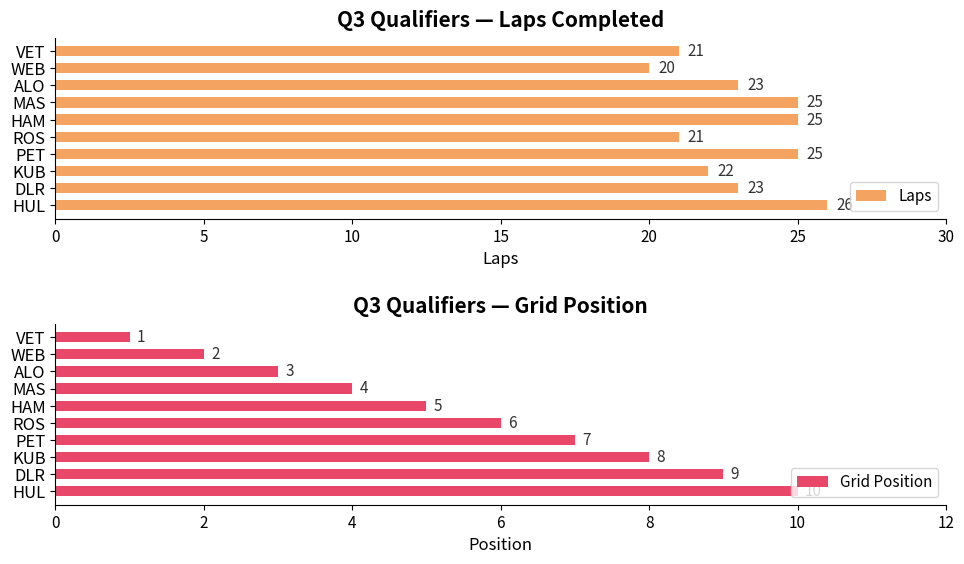

Which category has the lowest value in the Laps series?

WEB